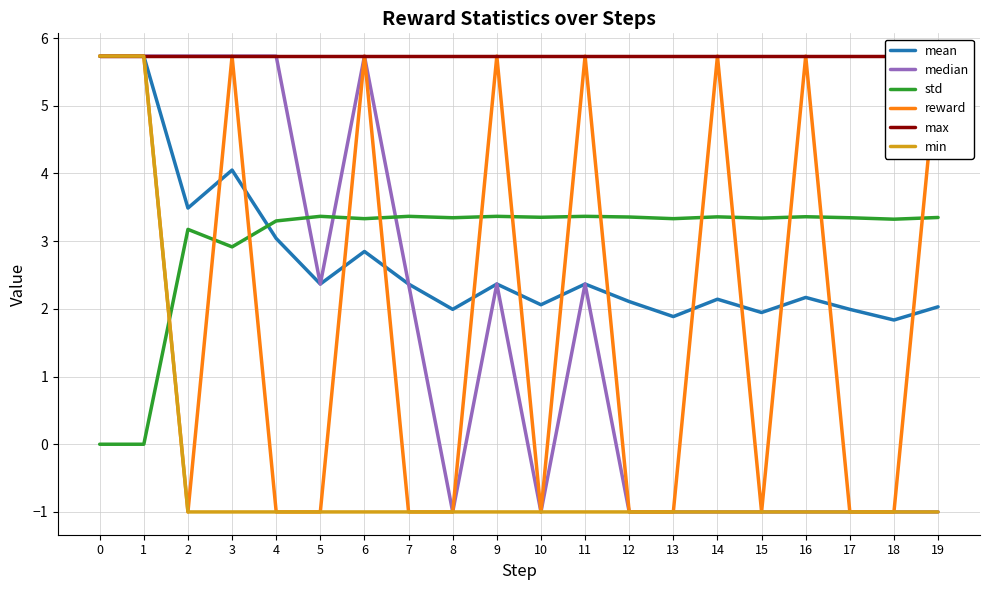

What is the difference between the highest and lowest values at 11?

6.7